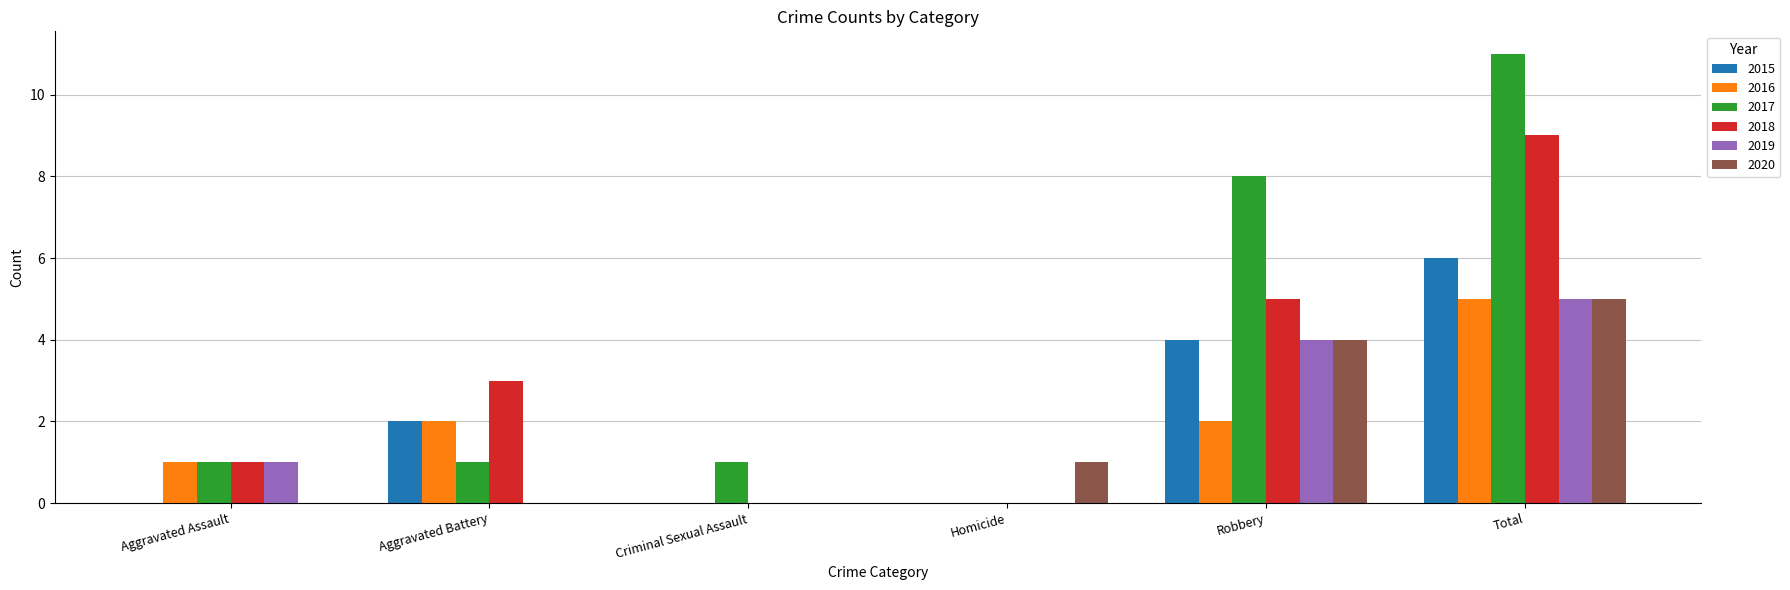

The value of 2015 at Aggravated Battery is 2. True or false?

True